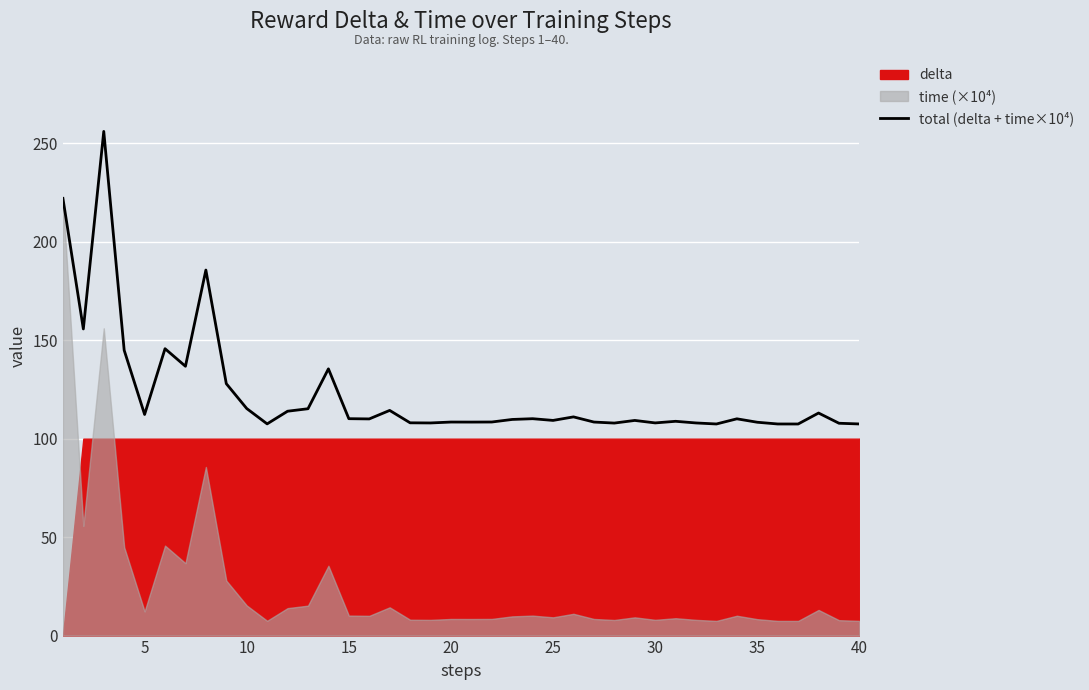

What is the maximum value for total (delta + time×10⁴)?

256.0